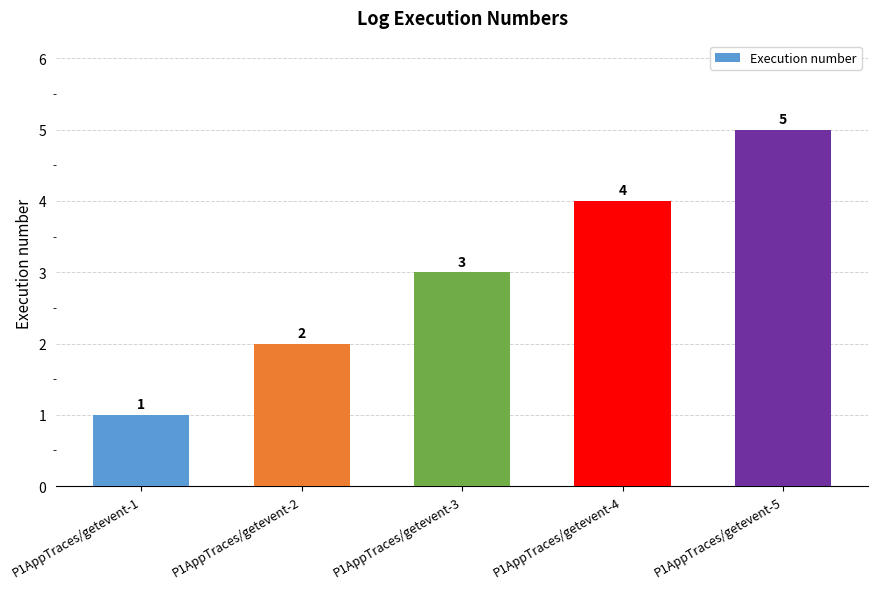

What is the difference between the second highest and minimum values?

3